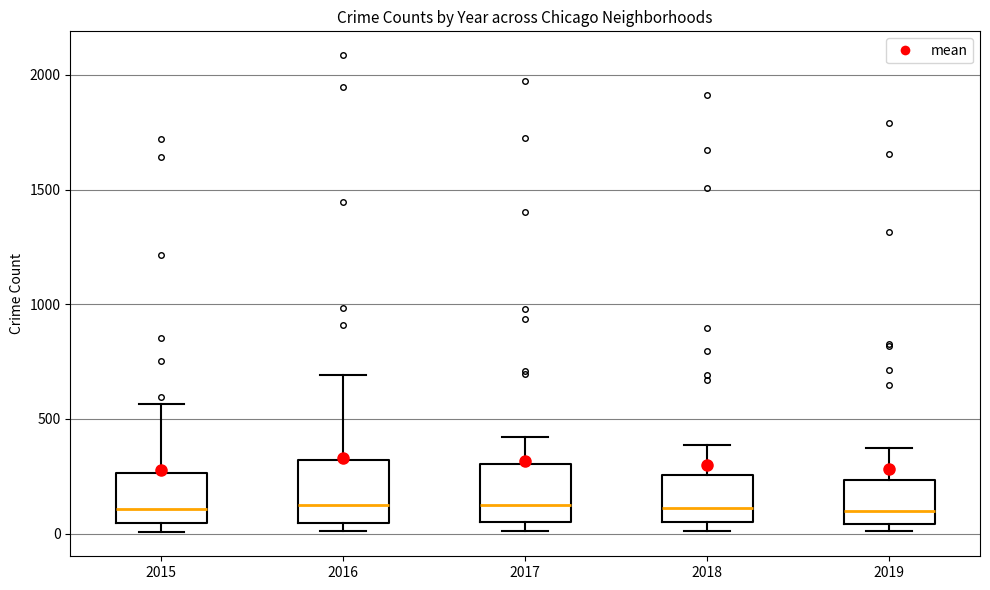

Where is the upper edge of the box at x = 2017 on the y-axis? The values are not printed on the chart, so give them approximately, as read against the axis.

300